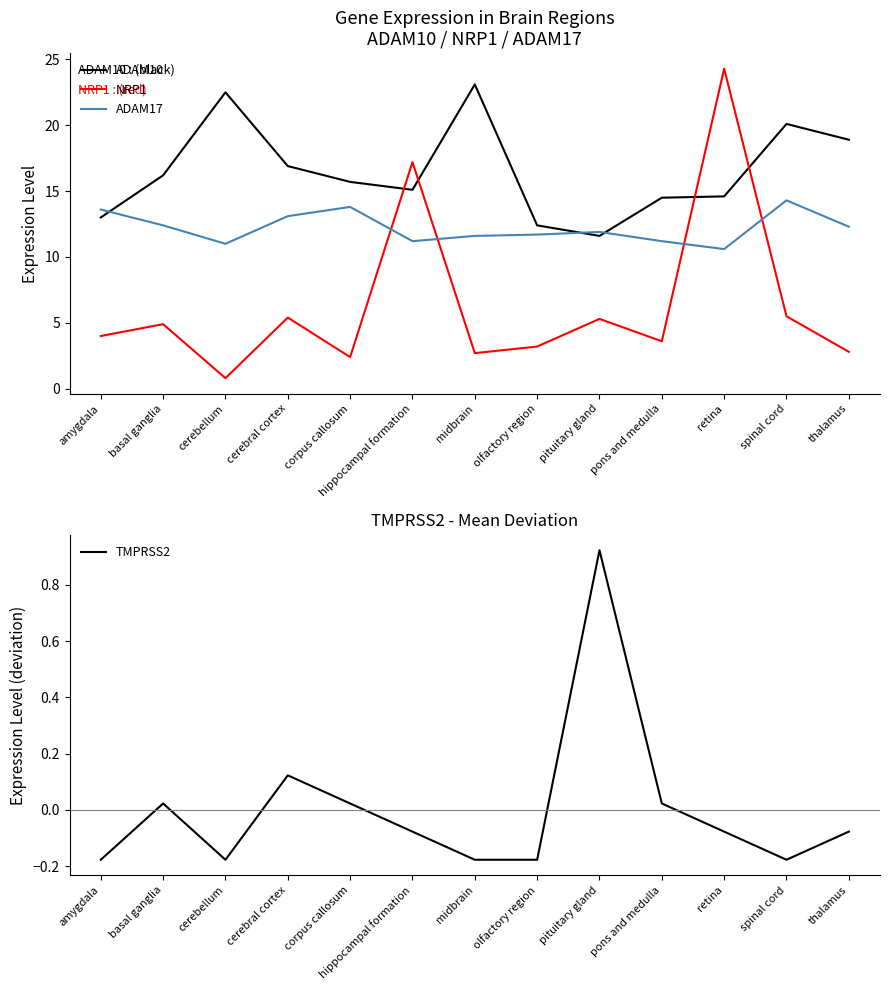

What is the approximate value of TMPRSS2 at spinal cord?

-0.2